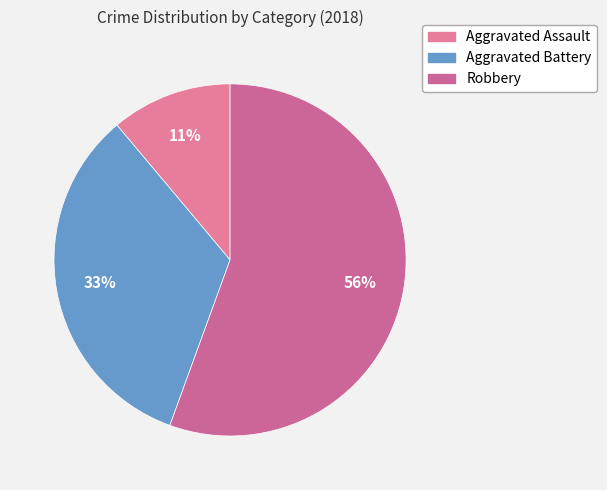

What percentage is NOT represented by Aggravated Battery?

66.7%